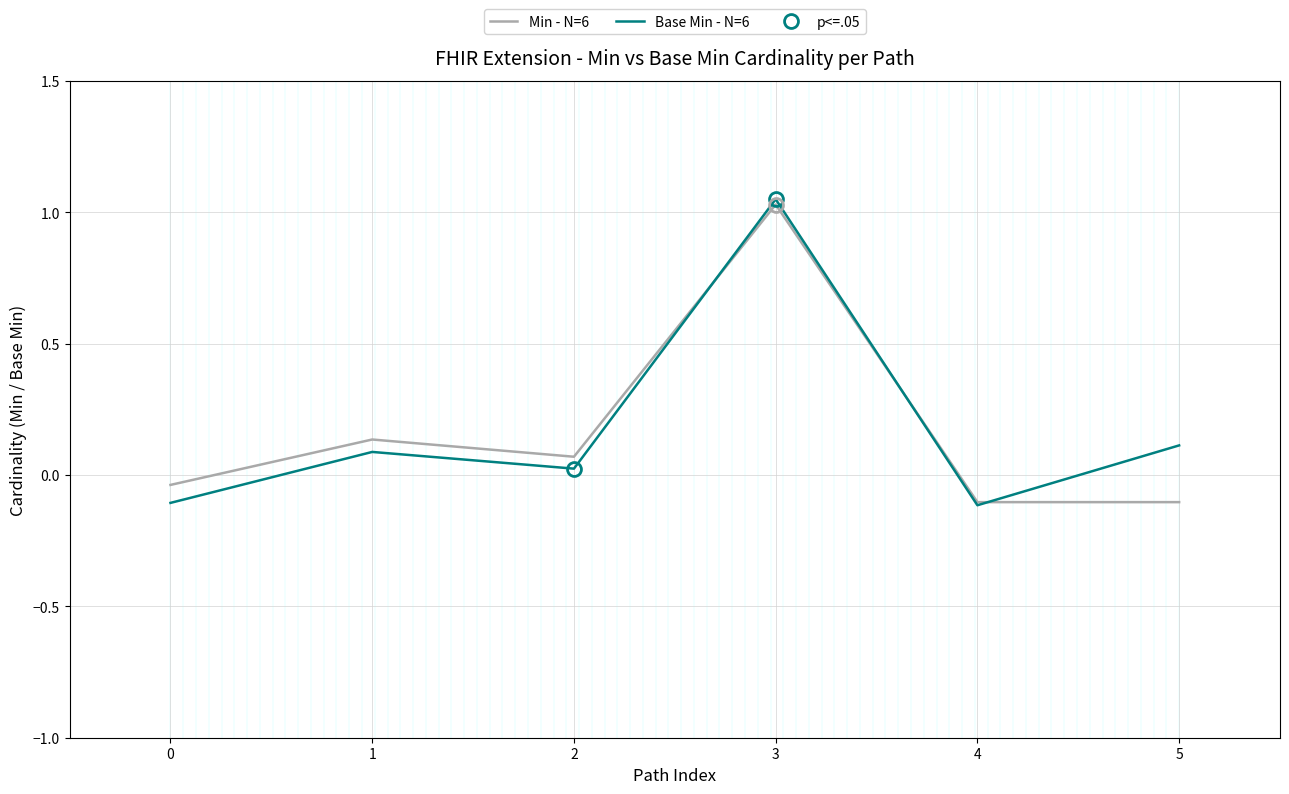

What is the sum of all Min - N=6 values?

1.0